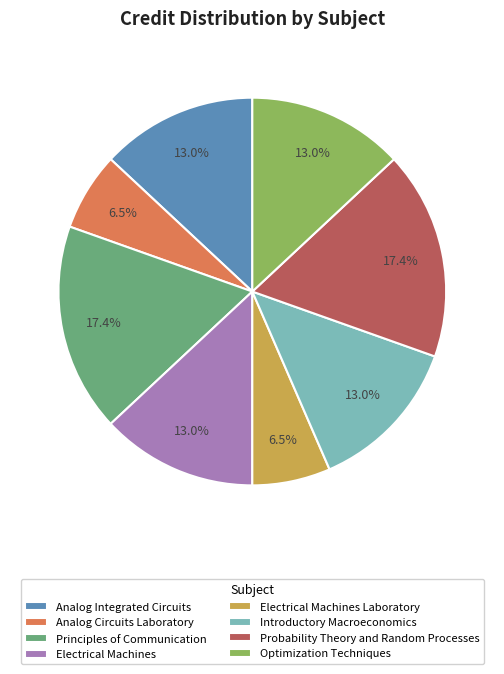

To the nearest percent, what is the combined percentage of Analog Integrated Circuits and Optimization Techniques?

26%